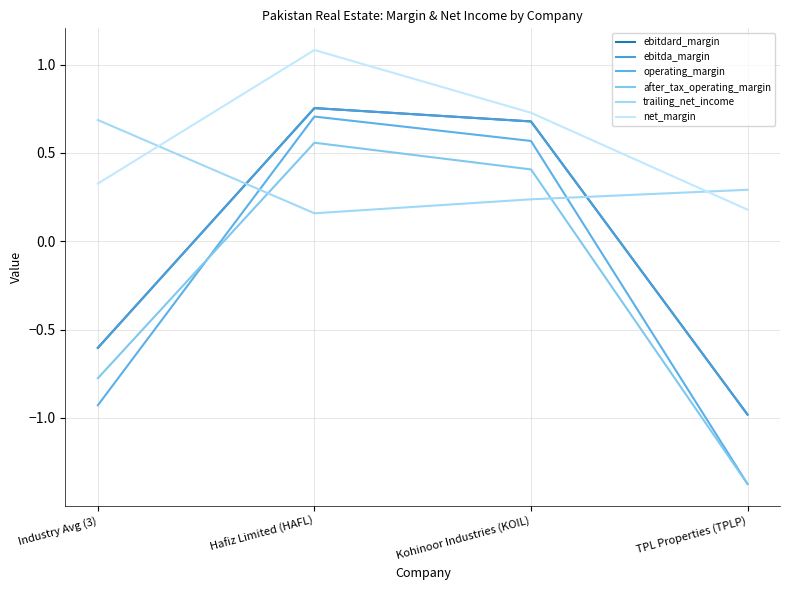

Is it true that ebitda_margin equals -1.0 at TPL Properties (TPLP)?

True